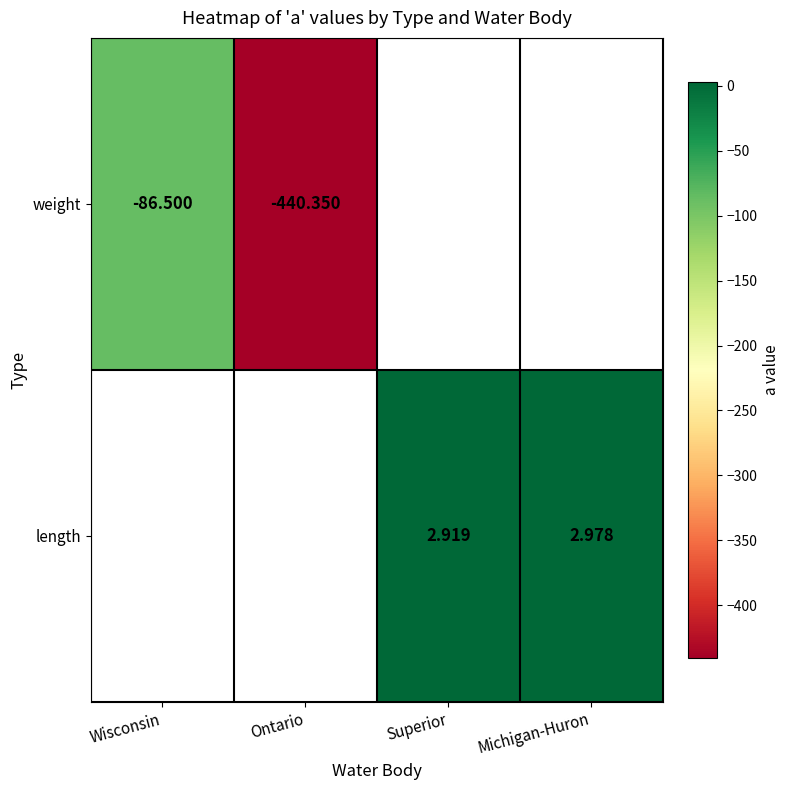

At which category does the chart reach its minimum across all series?

Ontario